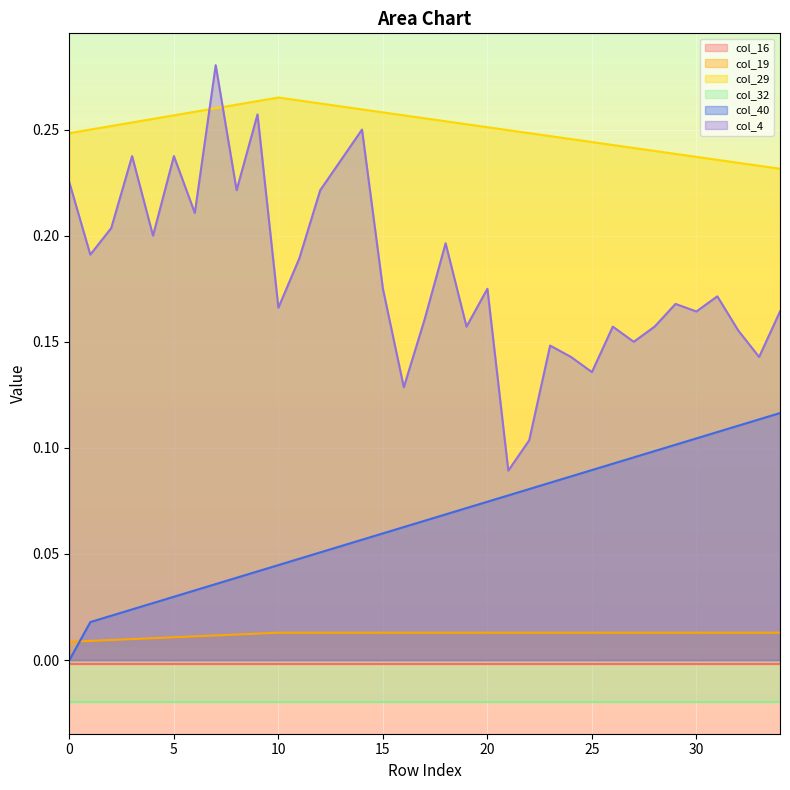

Which series has the widest spread of values?

col_4